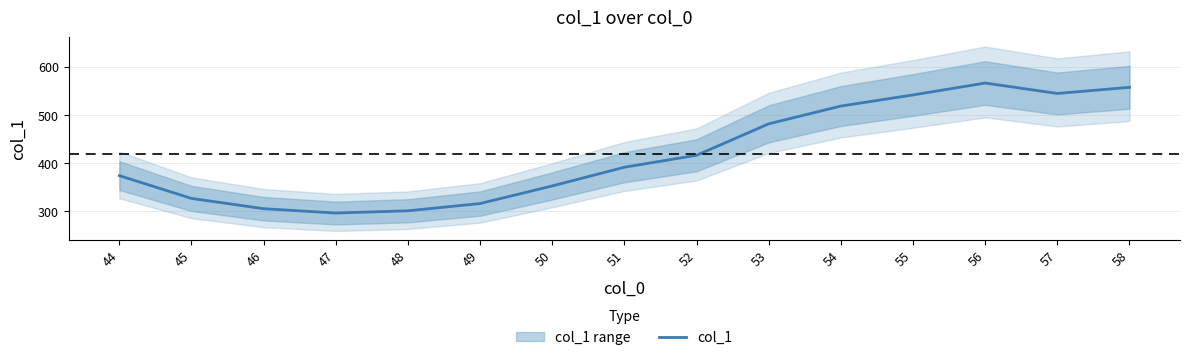

What is the sum of the values at 48 and 56?

867.3